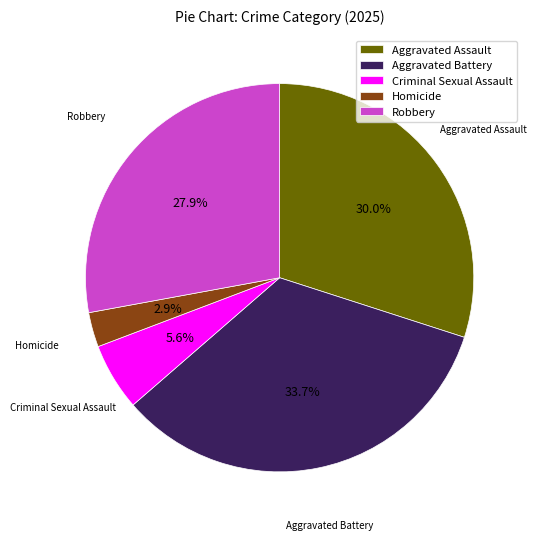

True or false: Robbery accounts for 36% of the total.

False